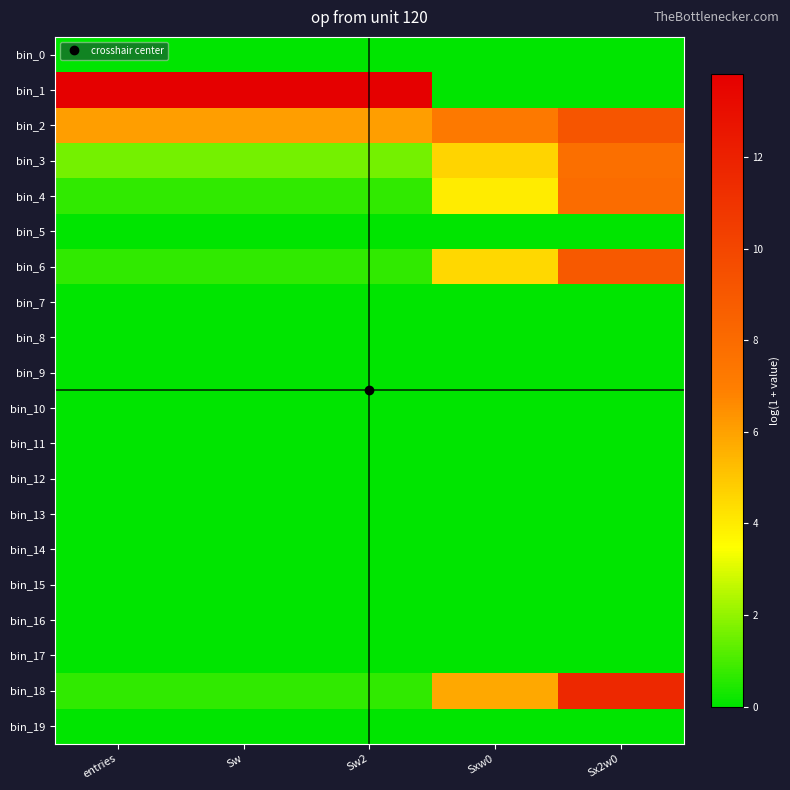

Reading left to right, list all the values displayed in this chart.

bin_0: entries=0.0	Sw=0.0	Sw2=0.0	Sxw0=0.0	Sx2w0=0.0
bin_1: entries=13.8	Sw=13.8	Sw2=13.8	Sxw0=0.0	Sx2w0=0.0
bin_2: entries=6.1	Sw=6.1	Sw2=6.1	Sxw0=7.3	Sx2w0=9.2
bin_3: entries=1.6	Sw=1.6	Sw2=1.6	Sxw0=4.6	Sx2w0=7.8
bin_4: entries=0.7	Sw=0.7	Sw2=0.7	Sxw0=4.0	Sx2w0=7.9
bin_5: entries=0.0	Sw=0.0	Sw2=0.0	Sxw0=0.0	Sx2w0=0.0
bin_6: entries=0.7	Sw=0.7	Sw2=0.7	Sxw0=4.5	Sx2w0=9.0
bin_7: entries=0.0	Sw=0.0	Sw2=0.0	Sxw0=0.0	Sx2w0=0.0
bin_8: entries=0.0	Sw=0.0	Sw2=0.0	Sxw0=0.0	Sx2w0=0.0
bin_9: entries=0.0	Sw=0.0	Sw2=0.0	Sxw0=0.0	Sx2w0=0.0
bin_10: entries=0.0	Sw=0.0	Sw2=0.0	Sxw0=0.0	Sx2w0=0.0
bin_11: entries=0.0	Sw=0.0	Sw2=0.0	Sxw0=0.0	Sx2w0=0.0
bin_12: entries=0.0	Sw=0.0	Sw2=0.0	Sxw0=0.0	Sx2w0=0.0
bin_13: entries=0.0	Sw=0.0	Sw2=0.0	Sxw0=0.0	Sx2w0=0.0
bin_14: entries=0.0	Sw=0.0	Sw2=0.0	Sxw0=0.0	Sx2w0=0.0
bin_15: entries=0.0	Sw=0.0	Sw2=0.0	Sxw0=0.0	Sx2w0=0.0
bin_16: entries=0.0	Sw=0.0	Sw2=0.0	Sxw0=0.0	Sx2w0=0.0
bin_17: entries=0.0	Sw=0.0	Sw2=0.0	Sxw0=0.0	Sx2w0=0.0
bin_18: entries=0.7	Sw=0.7	Sw2=0.7	Sxw0=5.8	Sx2w0=11.6
bin_19: entries=0.0	Sw=0.0	Sw2=0.0	Sxw0=0.0	Sx2w0=0.0